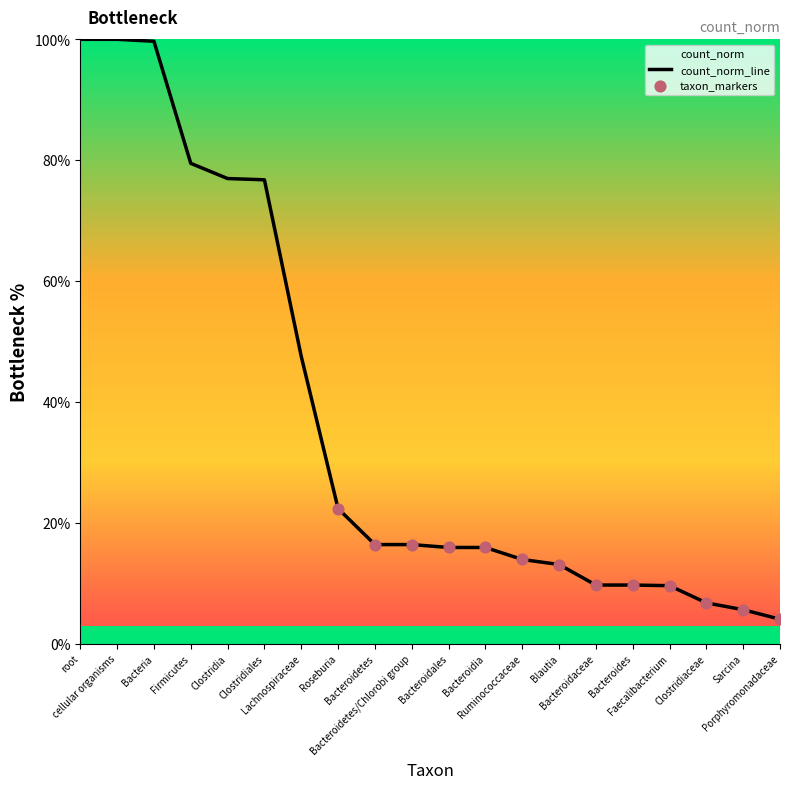

What is the ratio of the value at Clostridiales to the value at Bacteroidaceae?

7.9